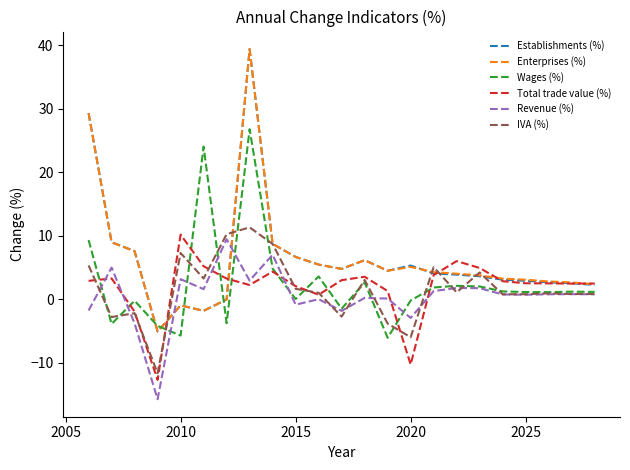

True or false: Wages (%) and Establishments (%) cross at least once.

True